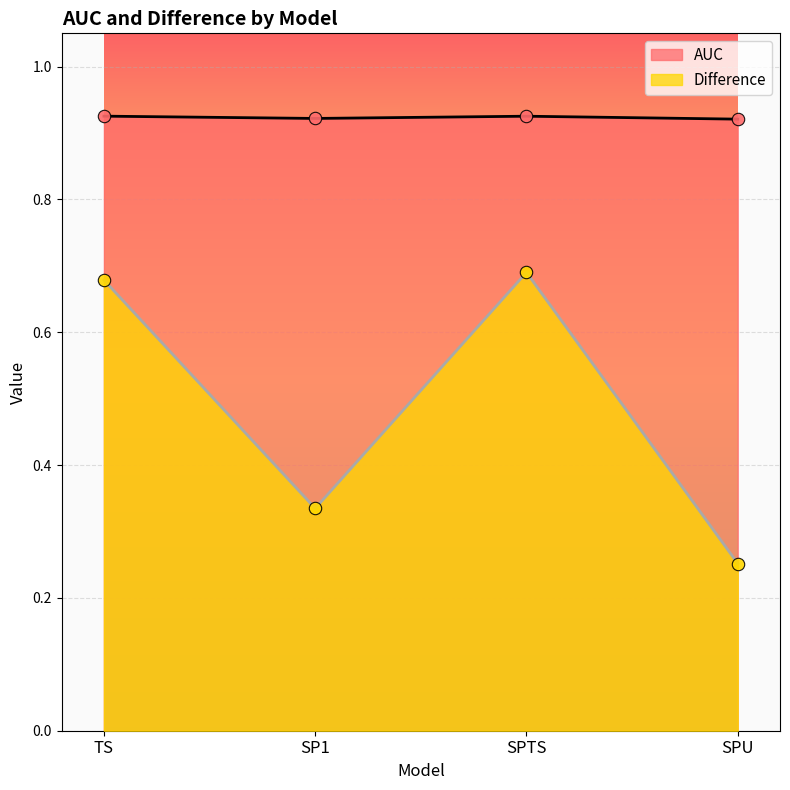

Which series has the largest Y range (max minus min)?

Difference